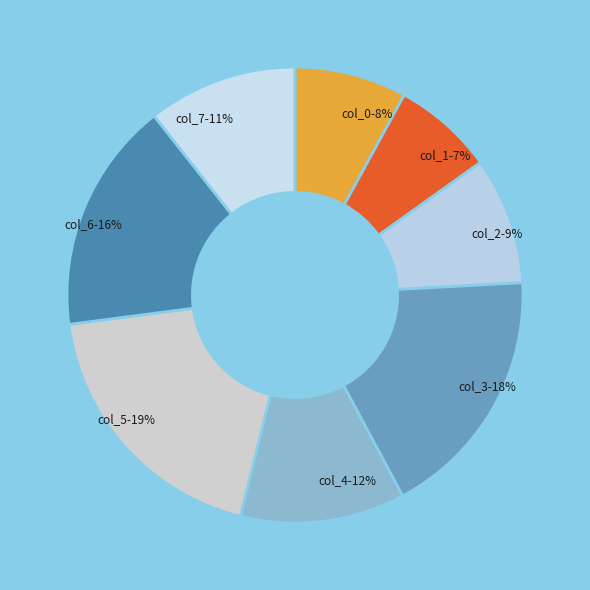

Which slice is the largest?

col_5